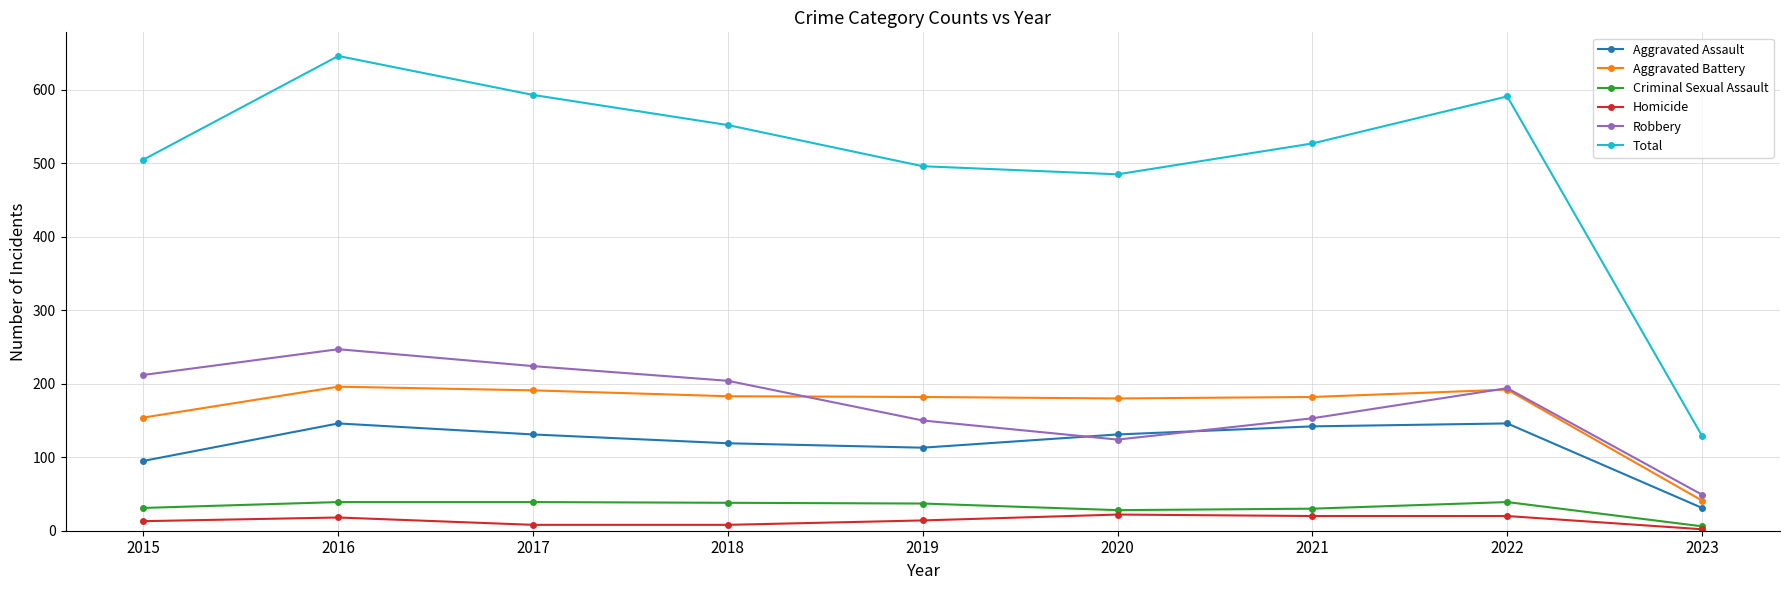

How many times do Robbery and Aggravated Battery cross each other?

2